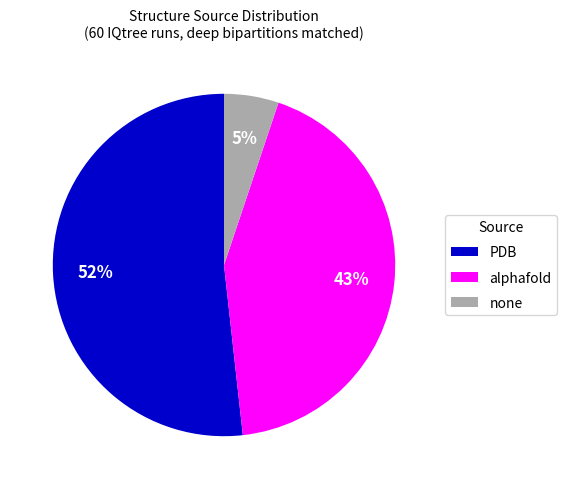

Is the sum of PDB and none greater than half?

Yes